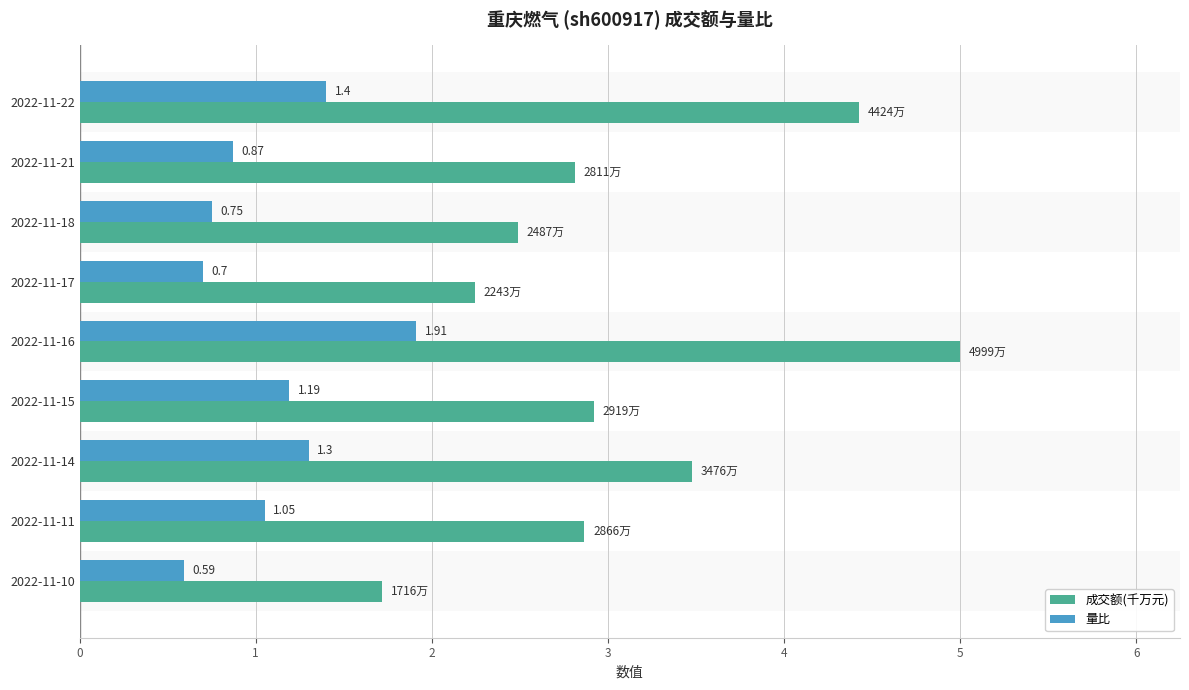

Which label corresponds to the smallest value in the chart?

2022-11-10